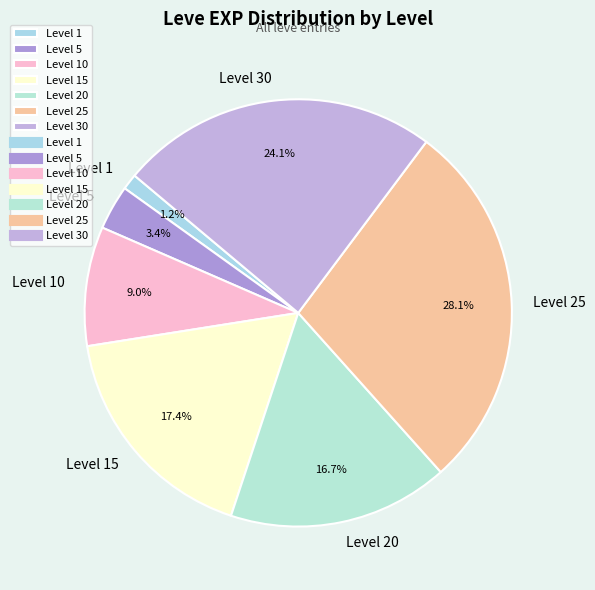

Which slice is the largest?

Level 25